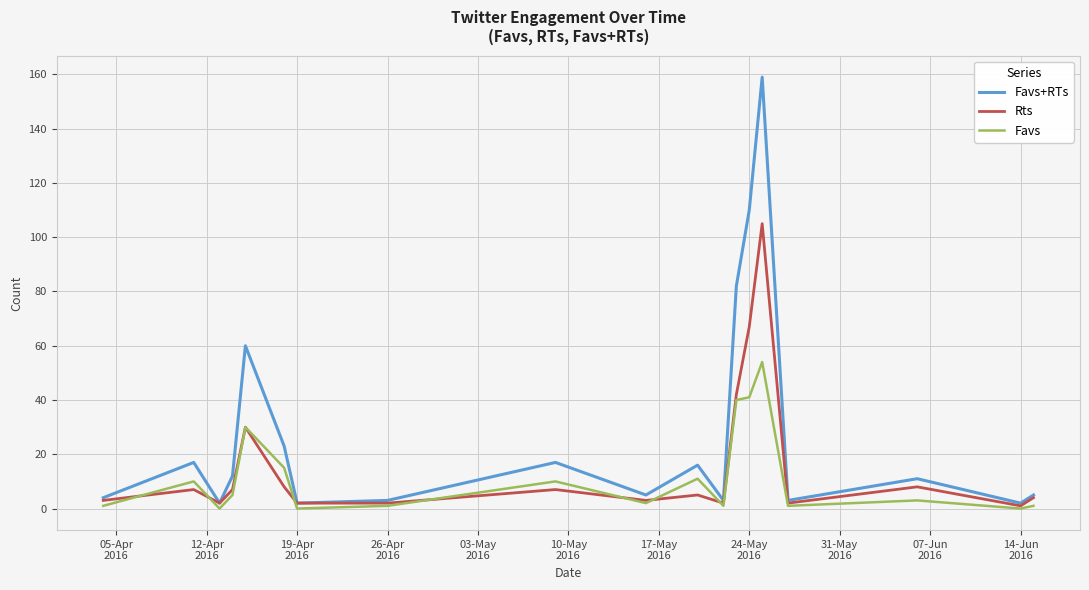

True or false: Favs+RTs and Favs cross at least once.

False